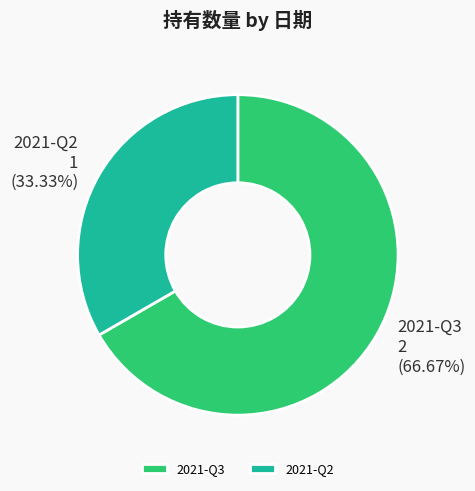

Does 2021-Q3 account for over 50% of the chart?

Yes